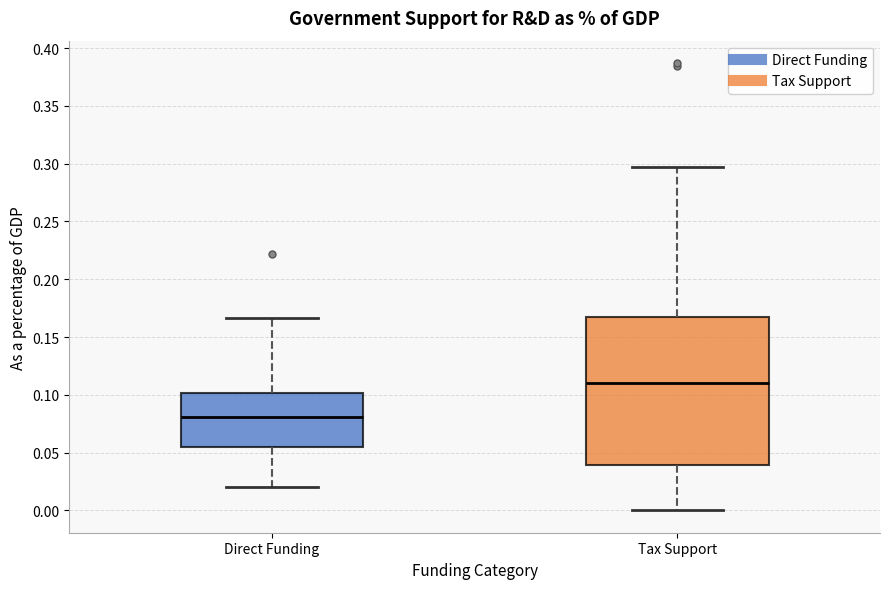

Reading left to right, read every box against the y-axis: the position of its median line, the range the box covers, and the ends of its whiskers. The values are not printed on the chart, so give them approximately, as read against the axis.

Direct Funding: median 0.080, box 0.055 to 0.100, whiskers 0.020 to 0.165
Tax Support: median 0.110, box 0.040 to 0.165, whiskers 0.000 to 0.300